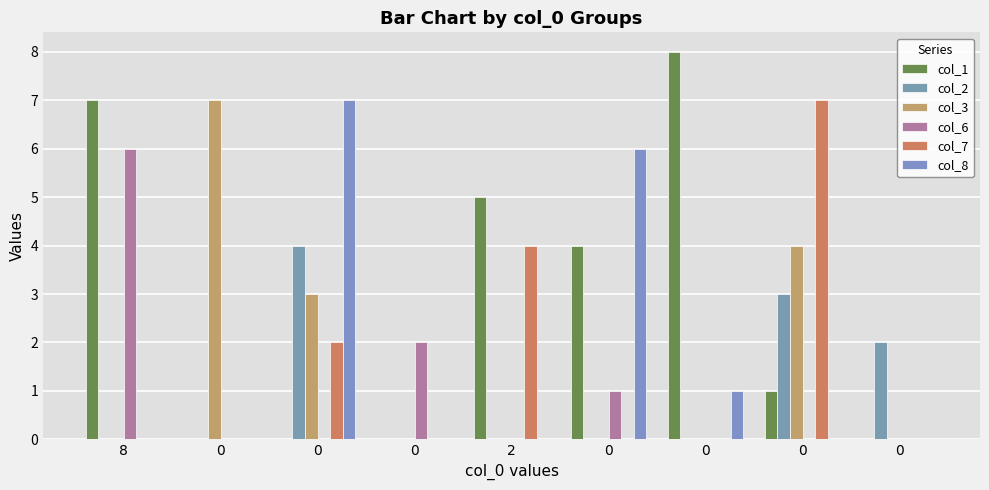

Which series changed the most between 8 and 0?

col_1